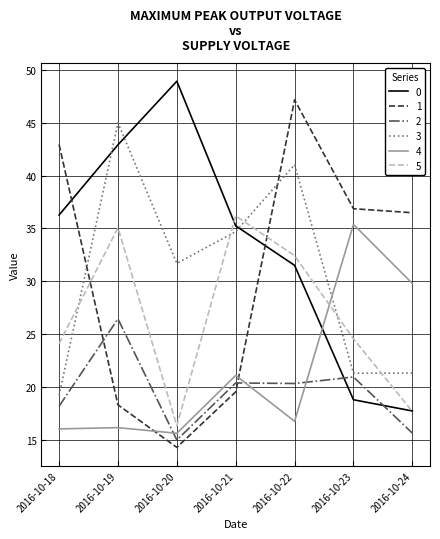

Rank the series by their maximum value, from lowest to highest.

2, 4, 5, 3, 1, 0